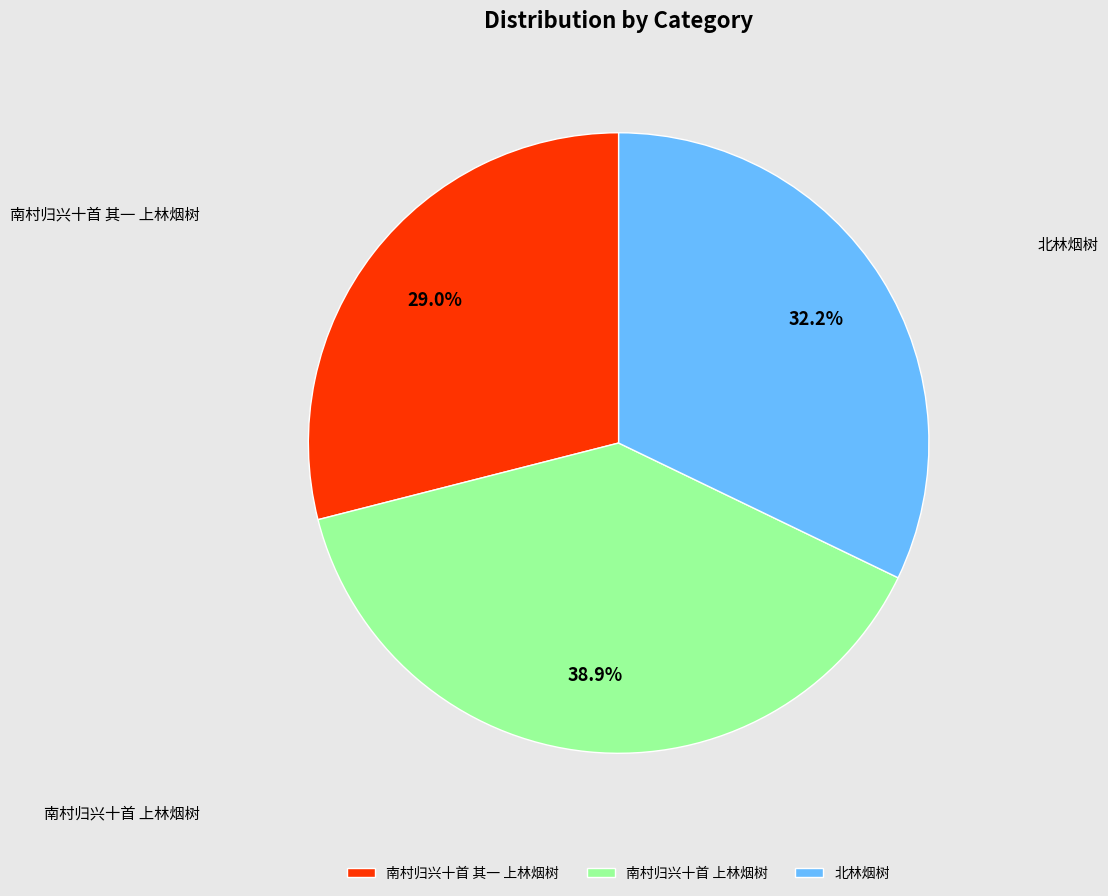

How many slices are in this pie chart?

3